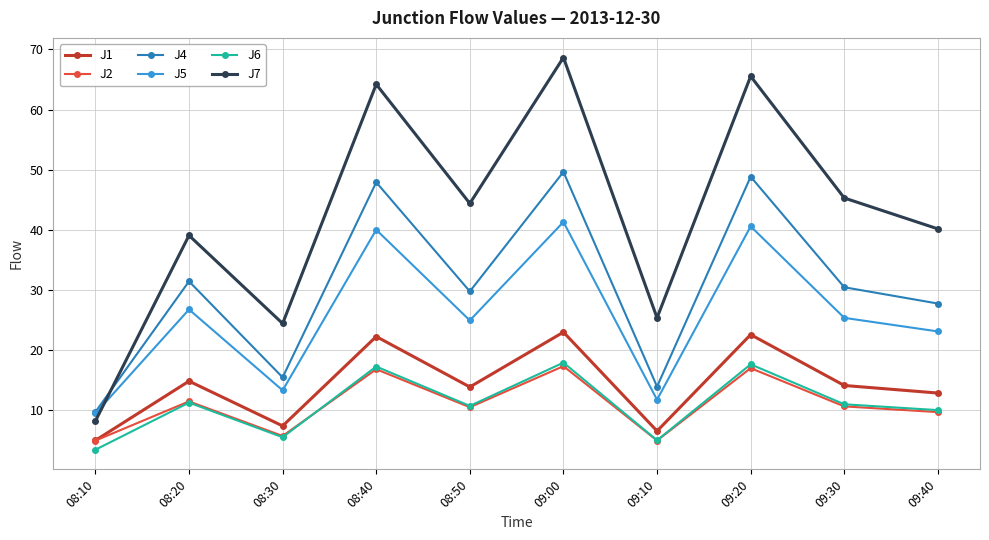

Between 09:00 and 09:10, which series saw the biggest shift?

J7